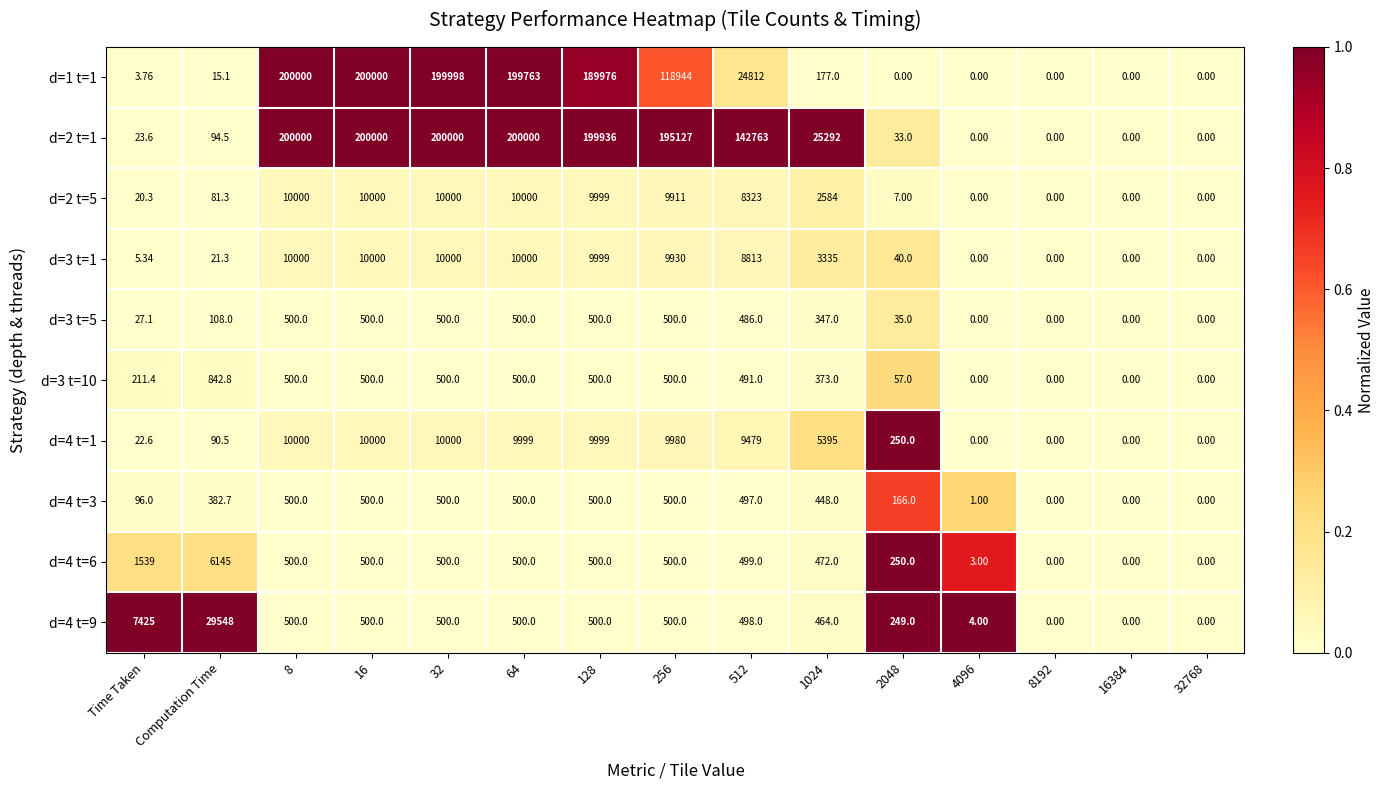

At which label is d=4 t=6 closest to 3072?

Time Taken